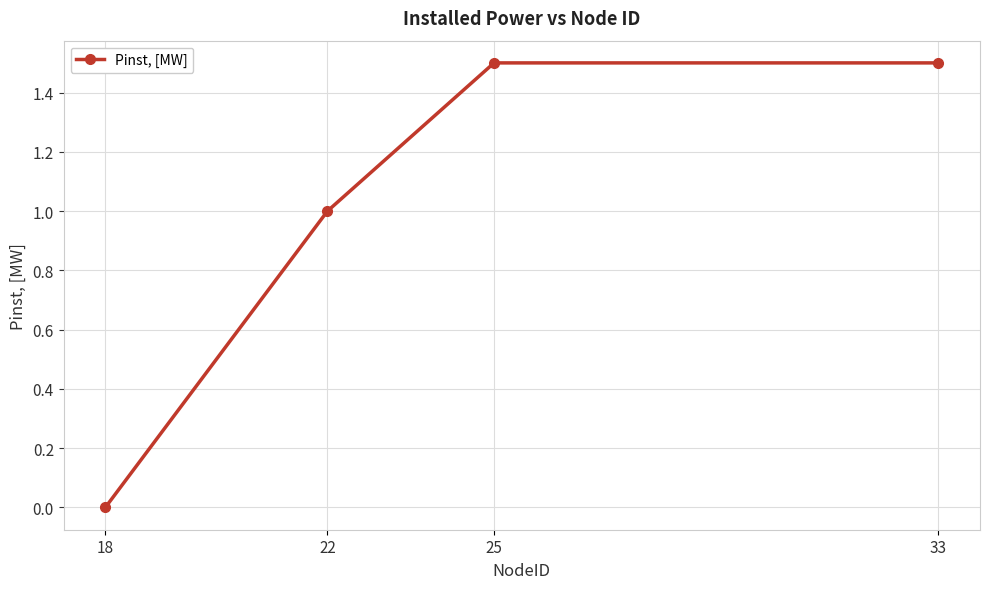

What is the maximum value shown in the chart?

1.5